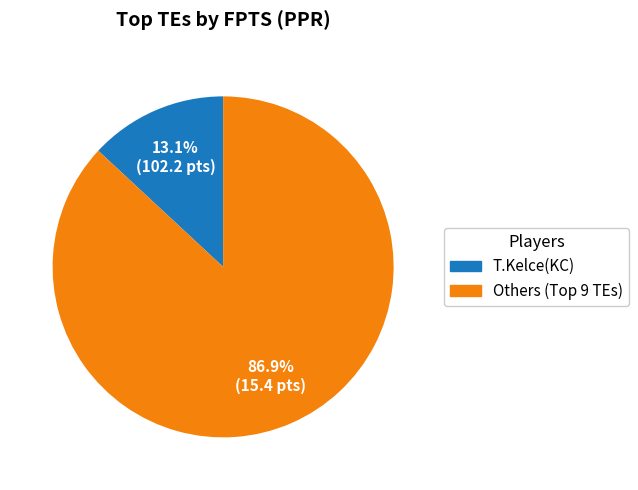

Does any single category account for the majority?

Yes